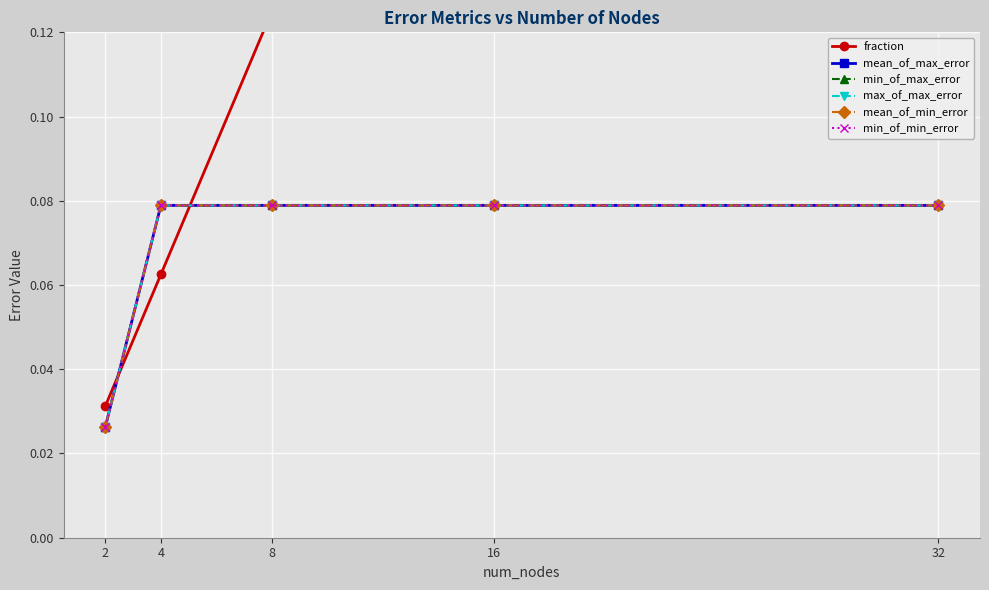

At how many categories does at least one series exceed 0?

5